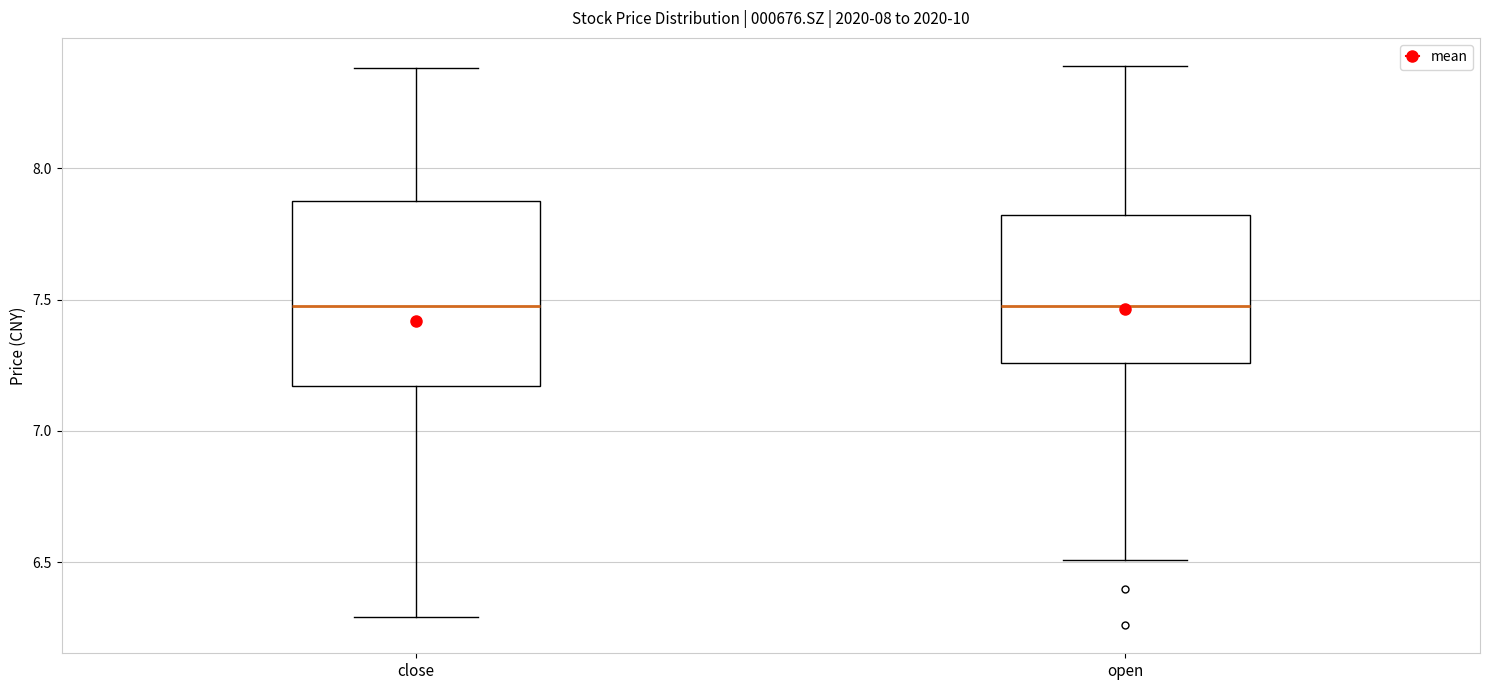

Which box is the tallest, from its lower edge to its upper edge?

close